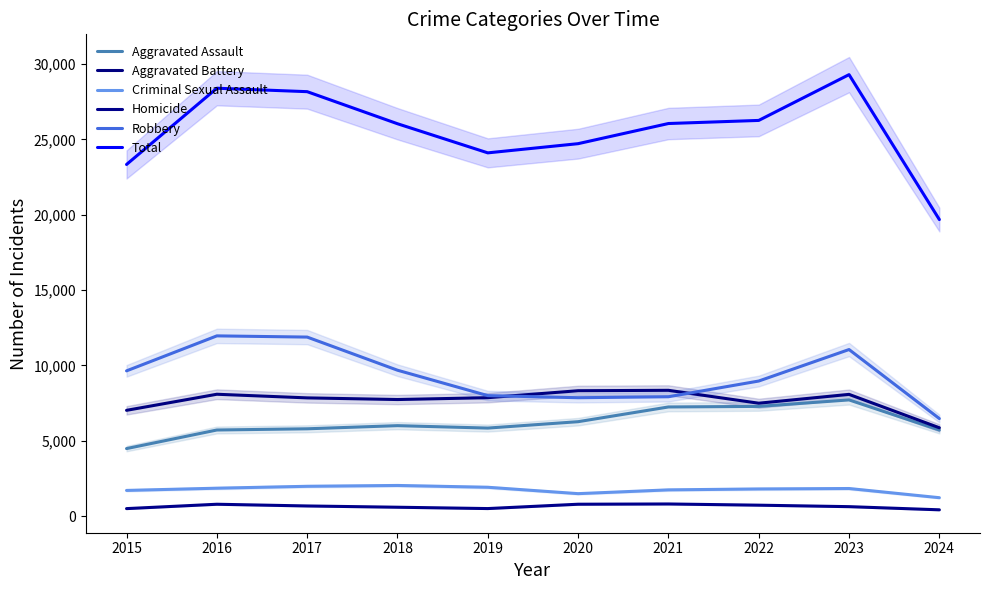

Reading left to right, what are all the values shown in this chart?

Aggravated Assault: 4480	5713	5793	6002	5841	6265	7242	7280	7710	5711
Aggravated Battery: 7019	8086	7845	7735	7858	8320	8347	7491	8078	5861
Criminal Sexual Assault: 1703	1851	1977	2033	1913	1489	1740	1801	1830	1220
Homicide: 496	786	672	588	499	787	804	724	626	416
Robbery: 9638	11960	11880	9681	7995	7855	7920	8963	11053	6471
Total: 23336	28396	28167	26039	24106	24716	26053	26259	29297	19679